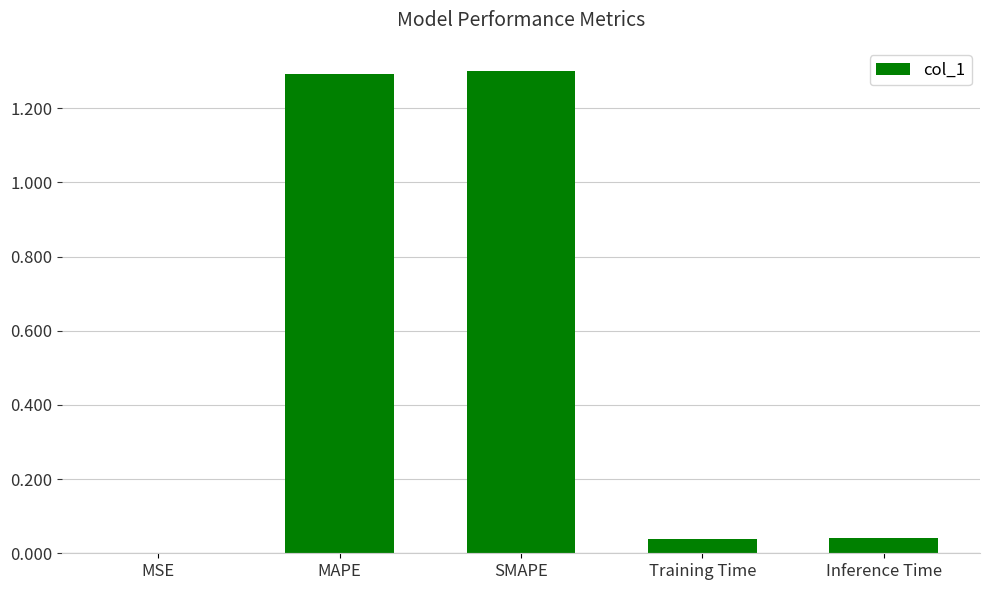

Count the number of data series in this chart.

1